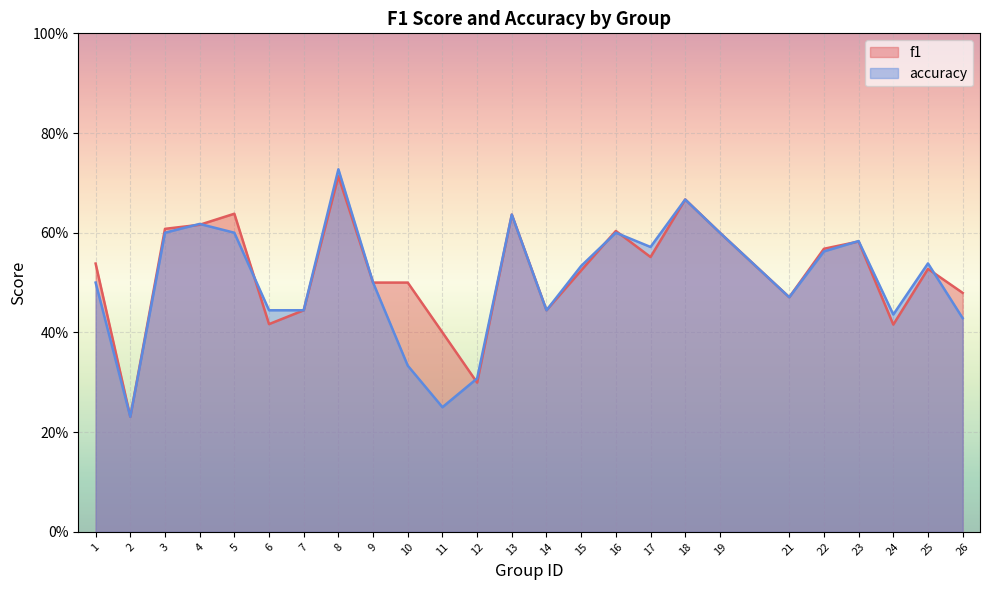

What is the maximum value shown in the chart?

0.7